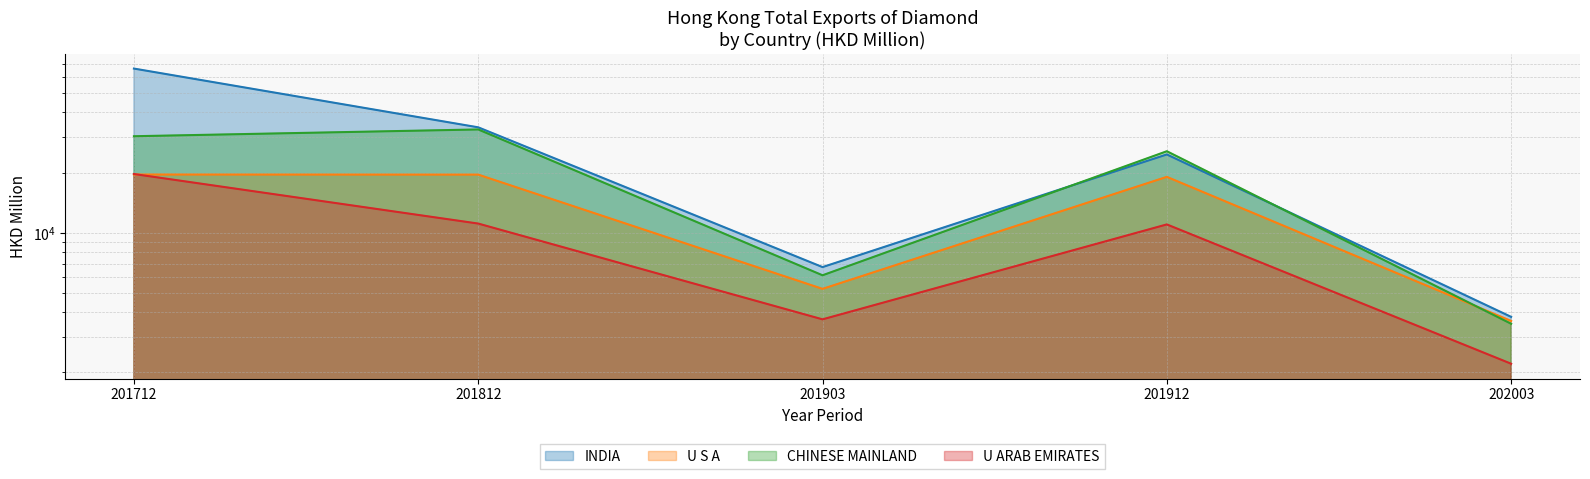

Which series has the largest range (max minus min)?

INDIA